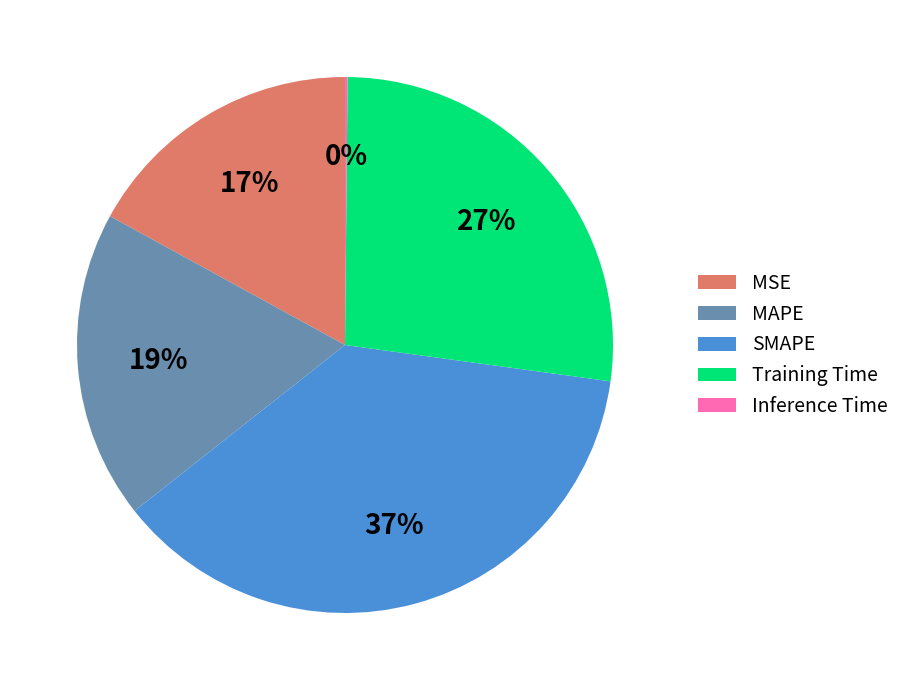

Approximately how many times larger is the value at SMAPE compared to Training Time?

1.4